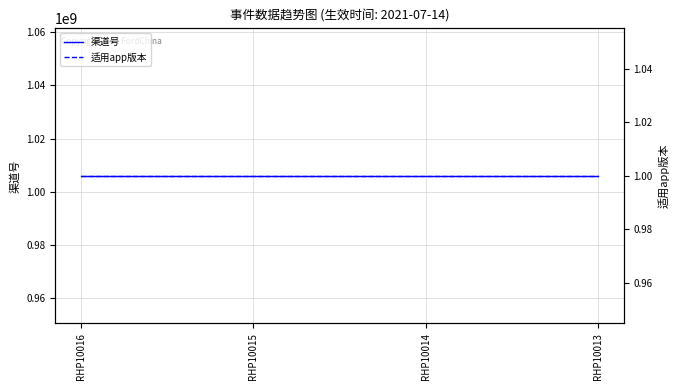

What is the sum of the 适用app版本 values at RHP10014 and RHP10013?

2